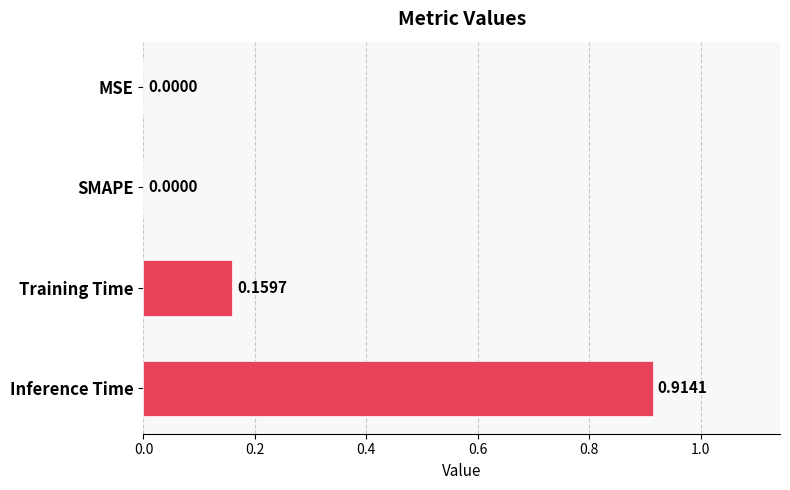

Which has a higher value, MSE or Training Time?

Training Time